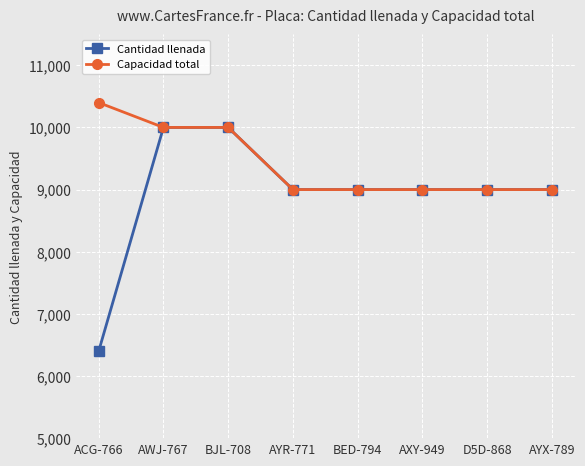

List the series in order of their peak value, lowest first.

Cantidad llenada, Capacidad total